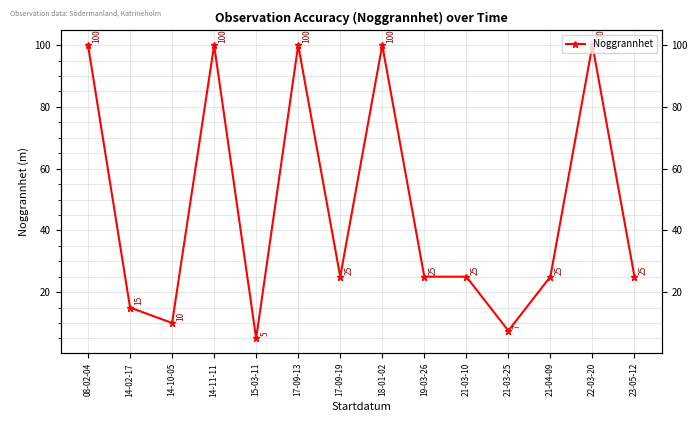

At which category does the data reach its first local peak?

14-11-11